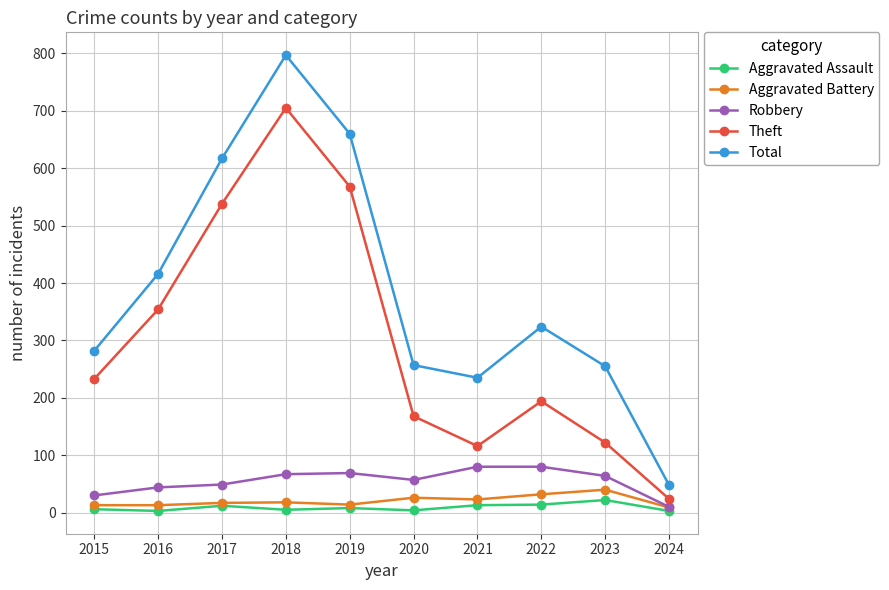

True or false: Robbery and Aggravated Assault intersect in this chart.

False